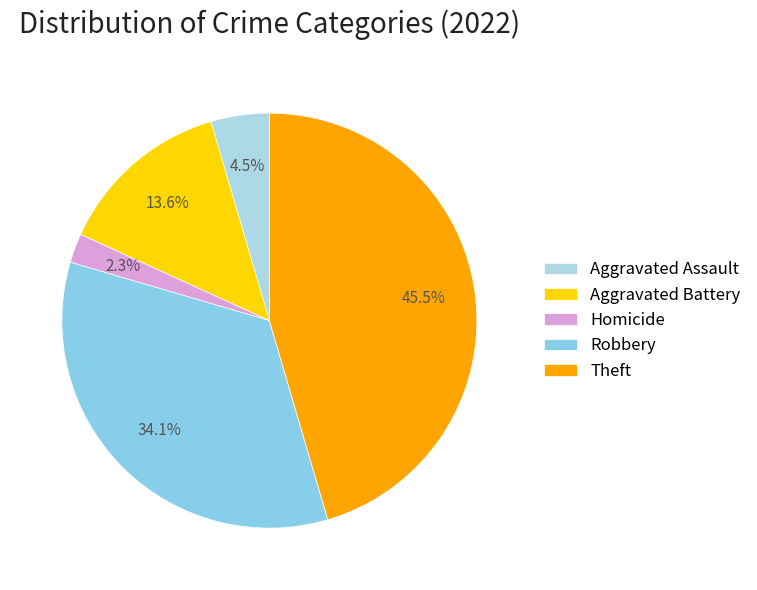

The Homicide slice represents 2% of the pie. True or false?

True